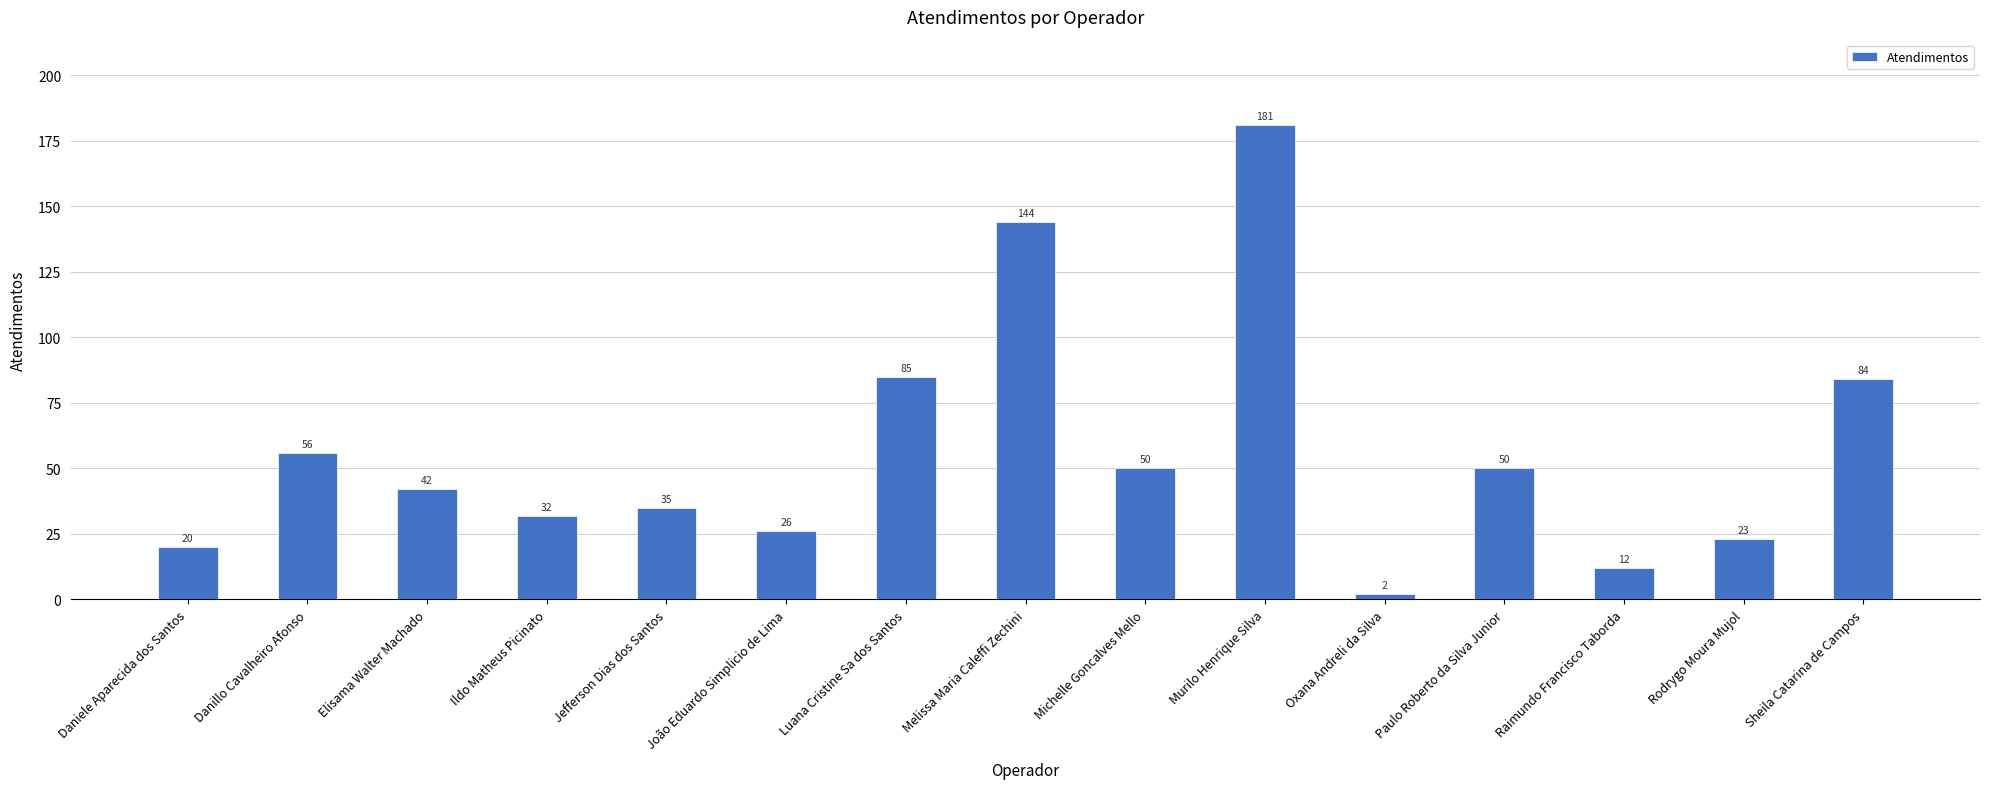

What is the sum of the values at Elisama Walter Machado and Rodrygo Moura Mujol?

65